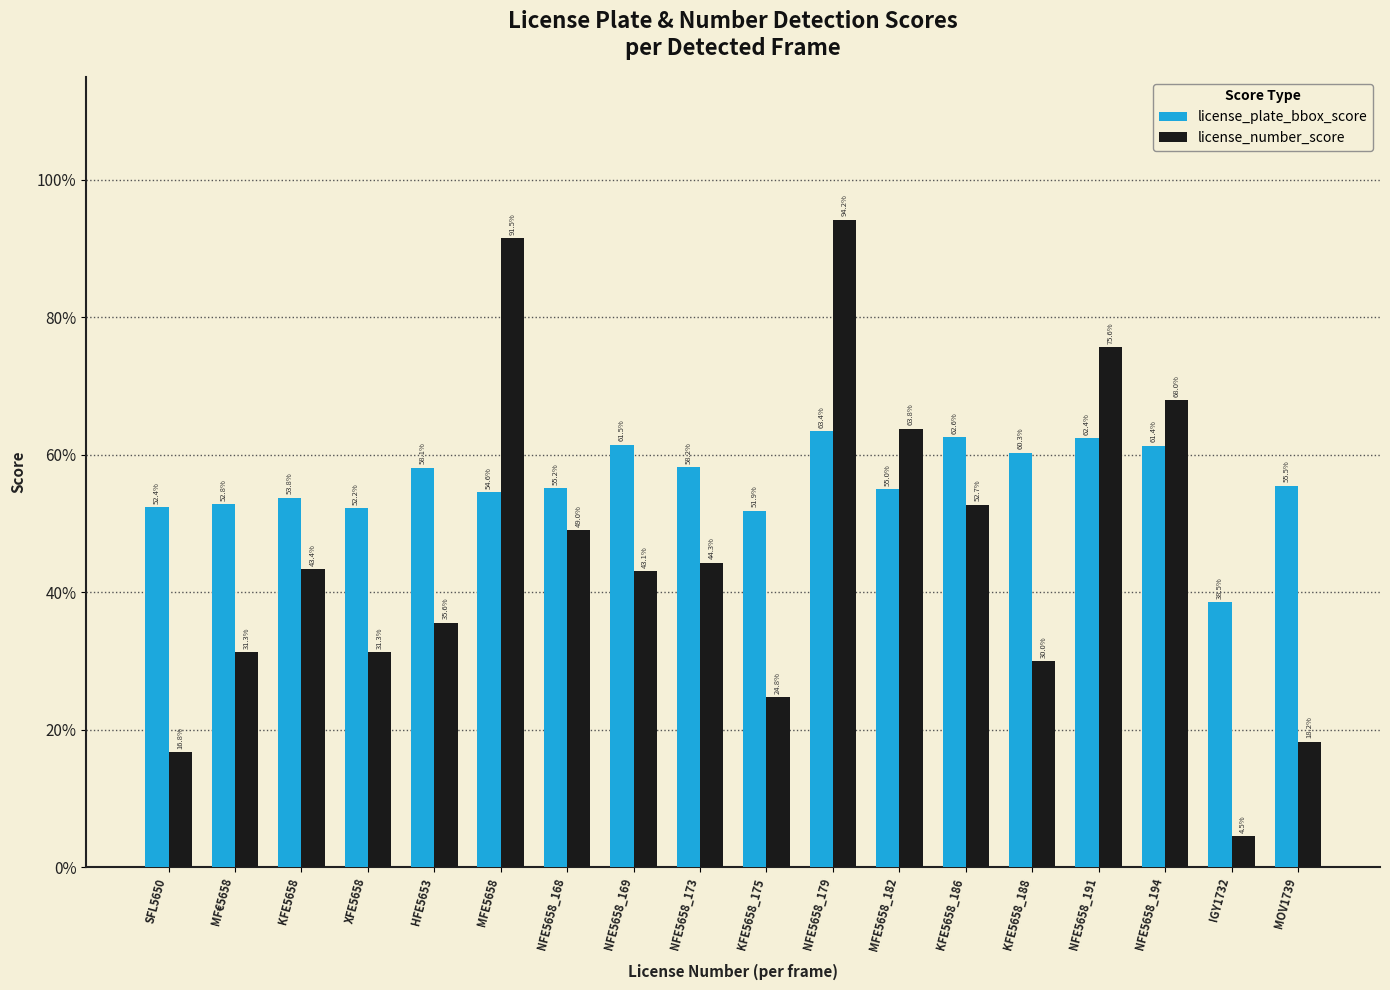

Are the bars horizontal?

No